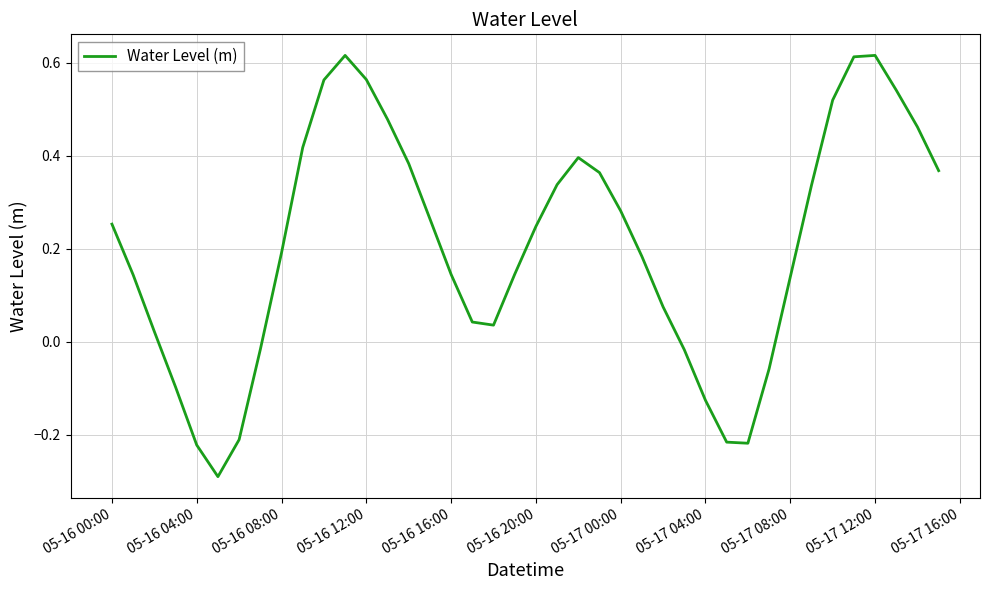

What is the smallest value displayed?

-0.3